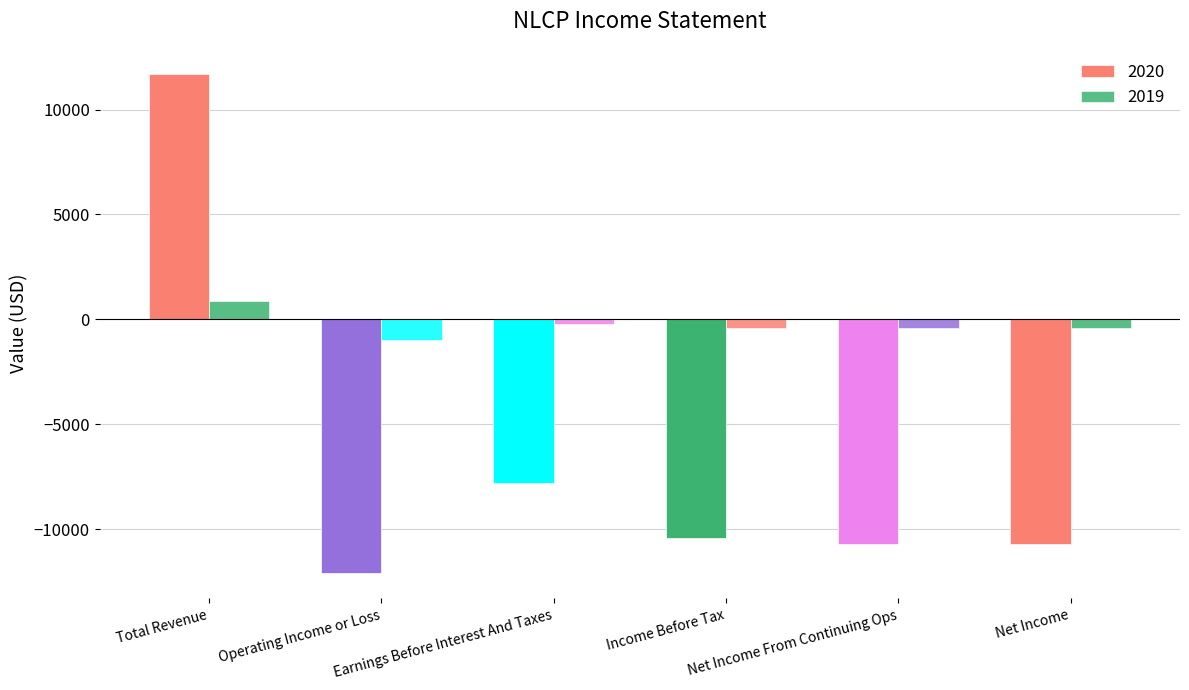

What is the difference between the 2019 values at Net Income and Earnings Before Interest And Taxes?

200